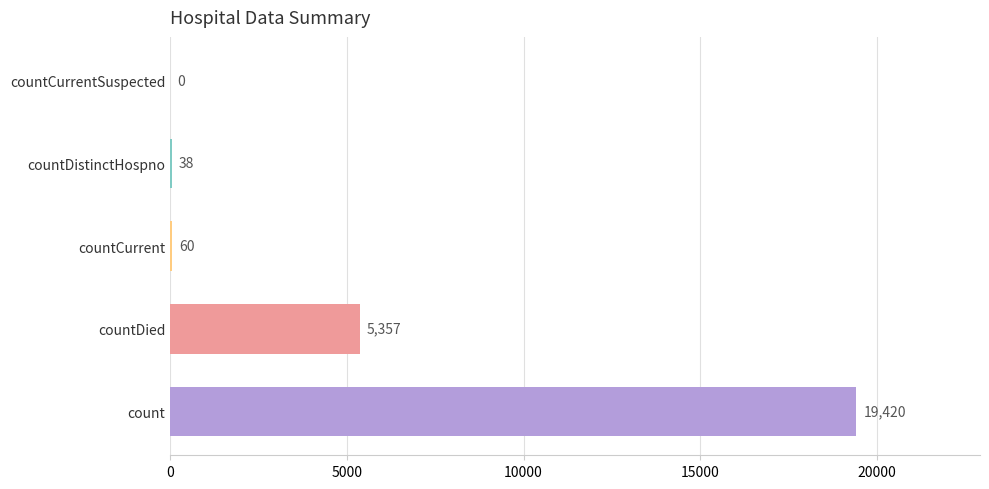

What is the sum of all values?

24875